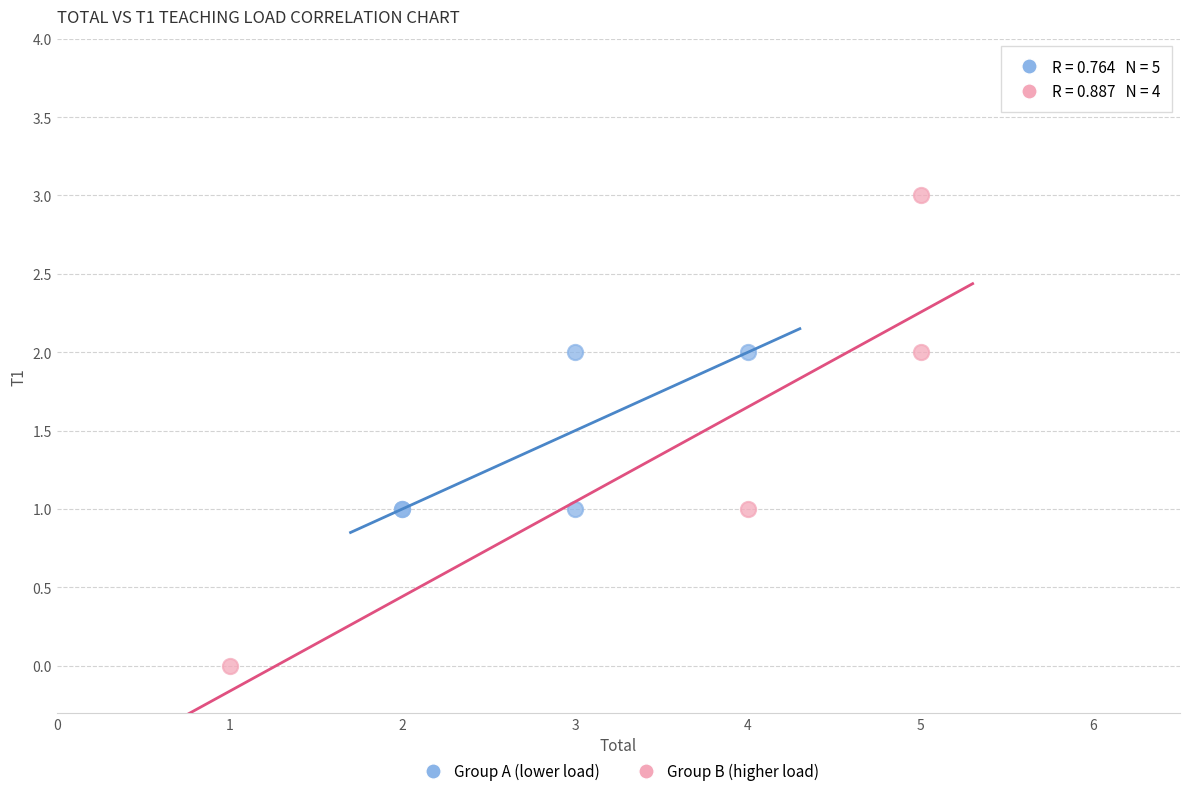

Which series has the largest Y range (max minus min)?

Group B (higher load)